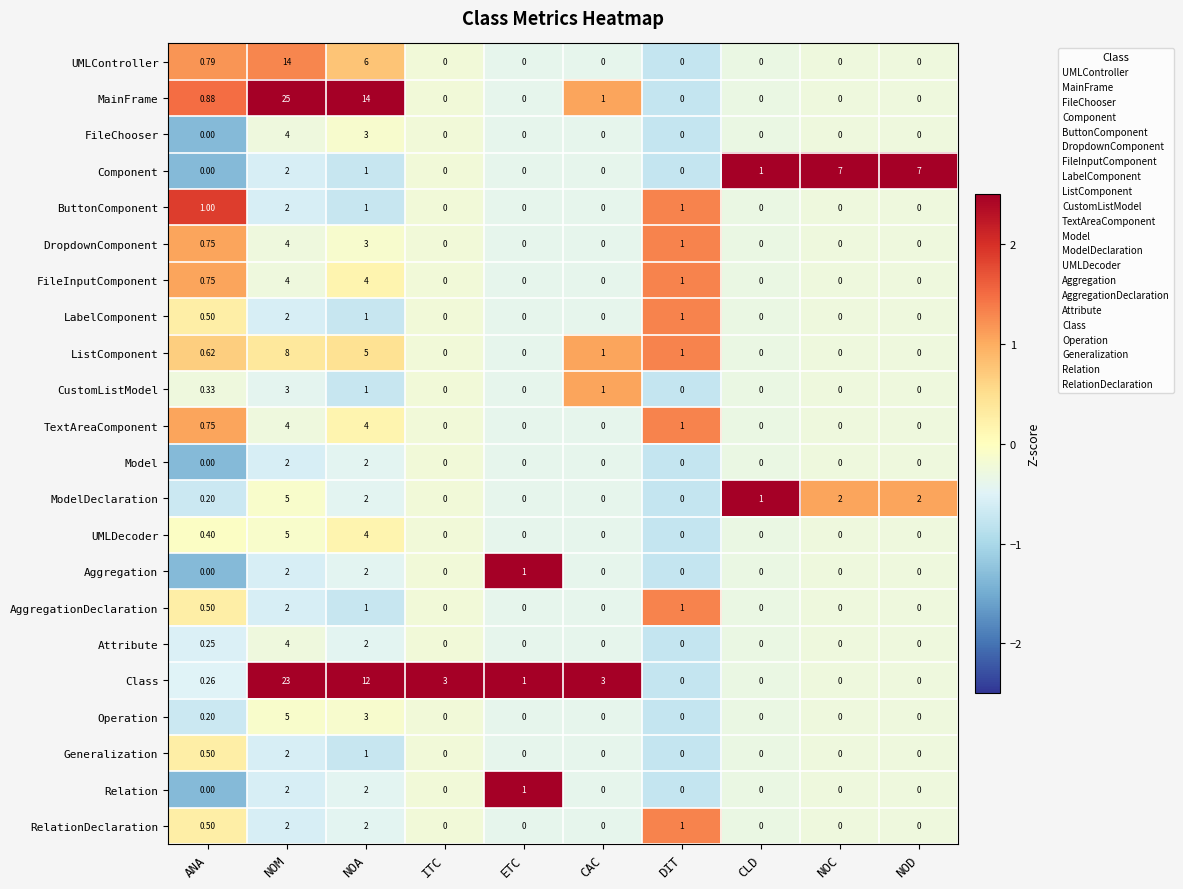

Is the value of RelationDeclaration at CLD greater than the value of Operation at ANA?

No